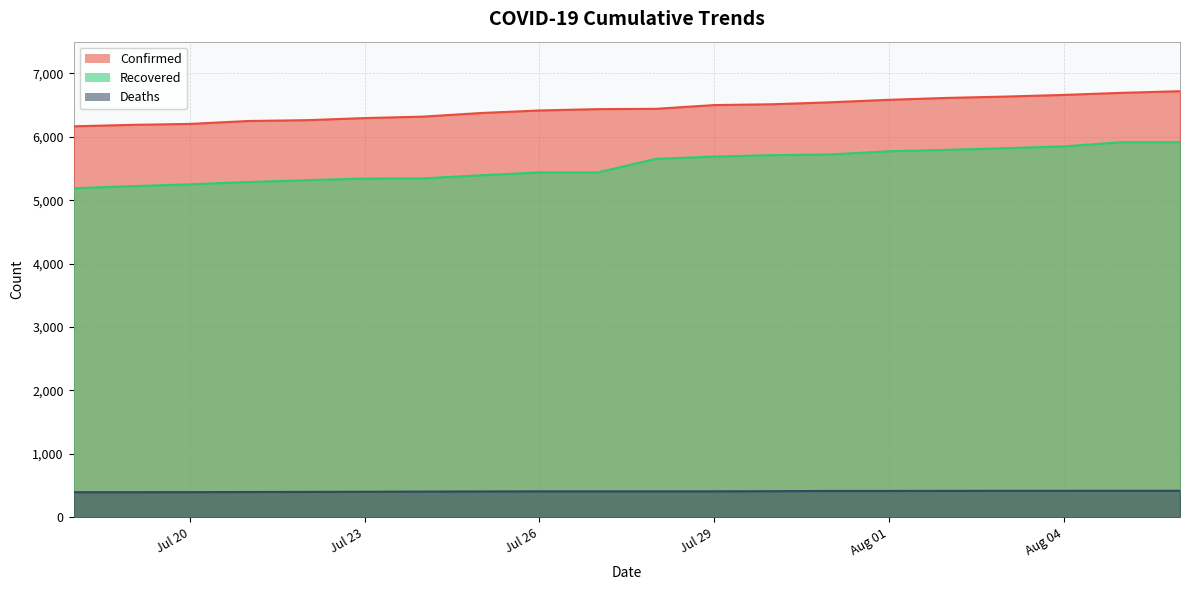

Between 2020-08-06 and 2020-07-18, which is larger?

2020-07-18